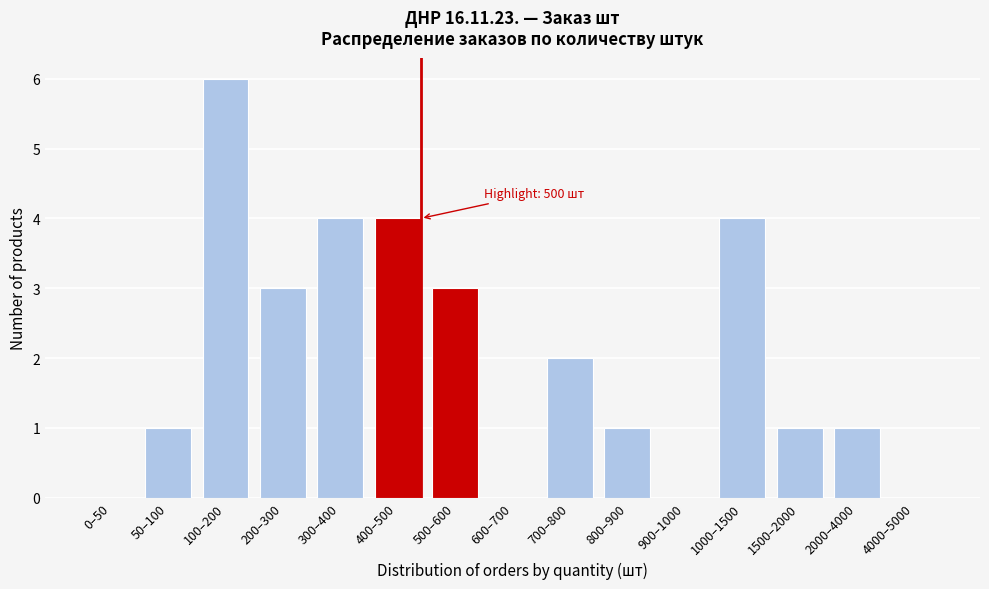

Reading right to left, extract all data points from this chart.

4000–5000=0	2000–4000=1	1500–2000=1	1000–1500=4	900–1000=0	800–900=1	700–800=2	600–700=0	500–600=3	400–500=4	300–400=4	200–300=3	100–200=6	50–100=1	0–50=0